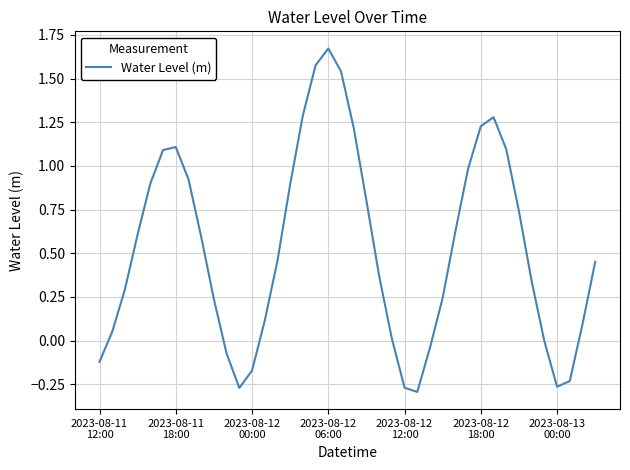

True or false: there are more than 0 points higher than both neighbors.

True